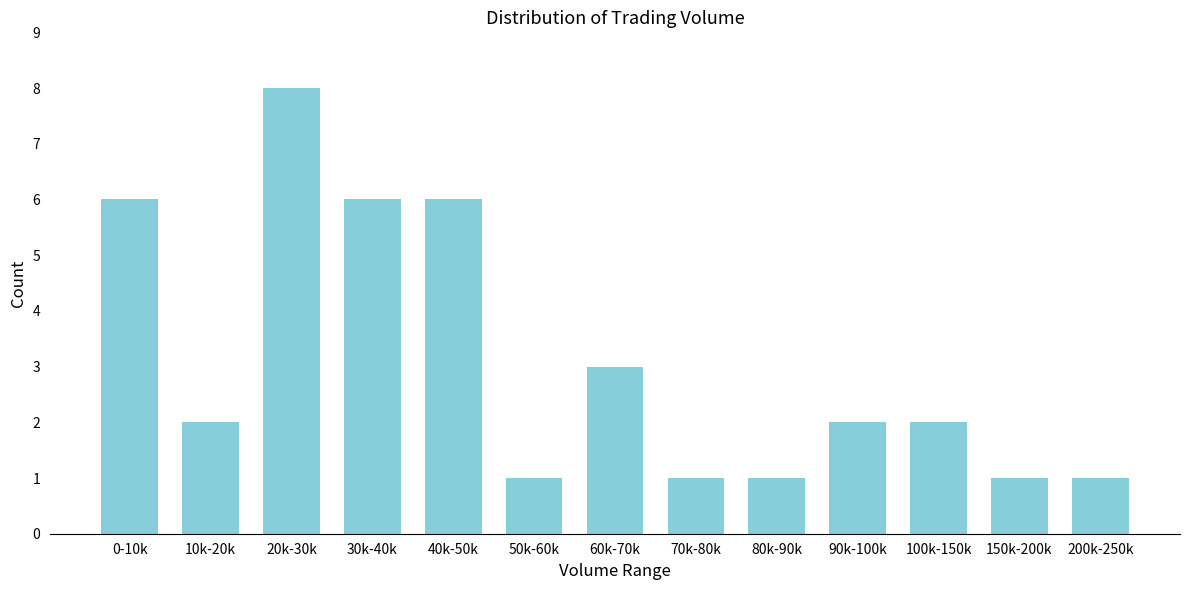

Reading right to left, list all the values displayed in this chart.

1	1	2	2	1	1	3	1	6	6	8	2	6